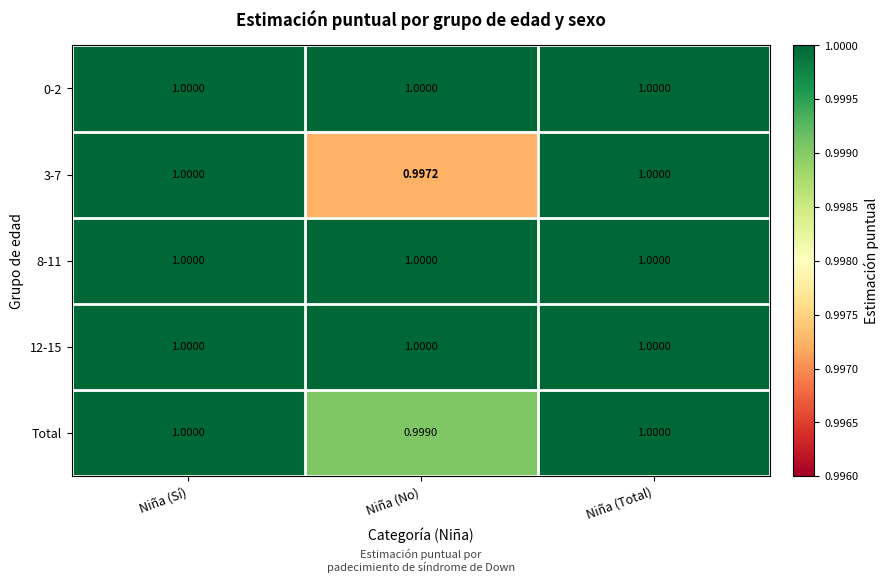

At which category does the chart reach its minimum across all series?

Niña (No)